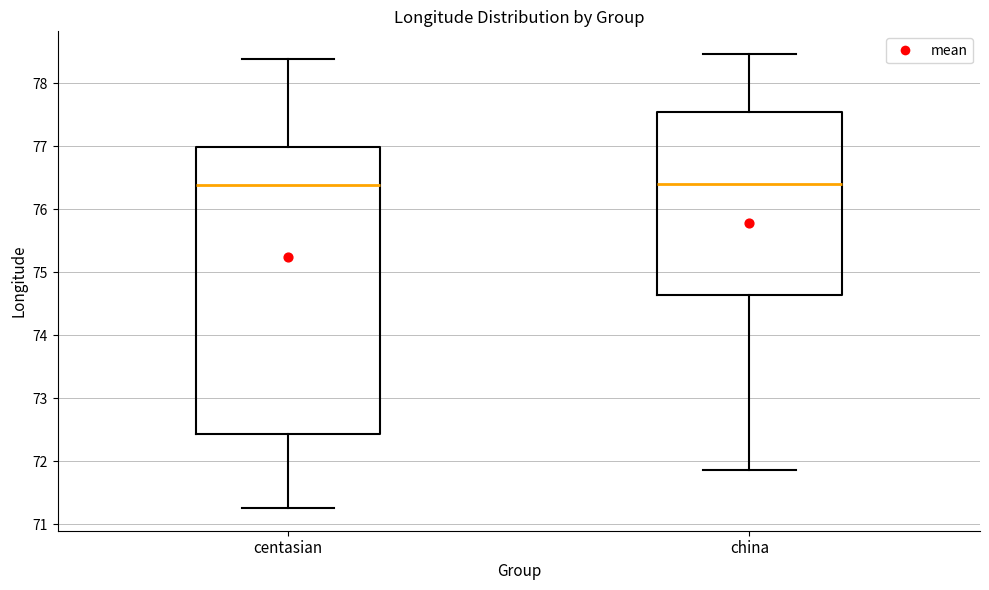

Reading left to right, read every box against the y-axis: the position of its median line, the range the box covers, and the ends of its whiskers. The values are not printed on the chart, so give them approximately, as read against the axis.

centasian: median 76.4, box 72.4 to 77.0, whiskers 71.3 to 78.4
china: median 76.4, box 74.6 to 77.5, whiskers 71.9 to 78.5